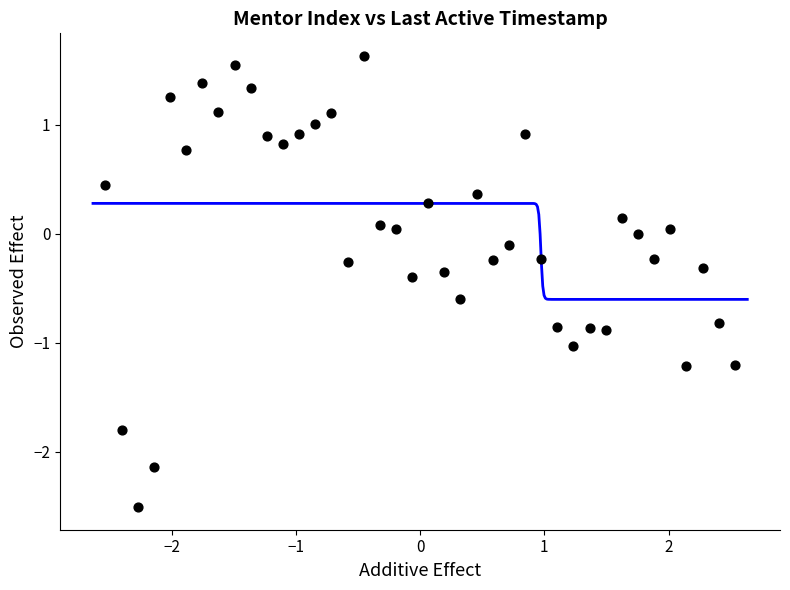

What is the range of Y values (max minus min)?

4.1